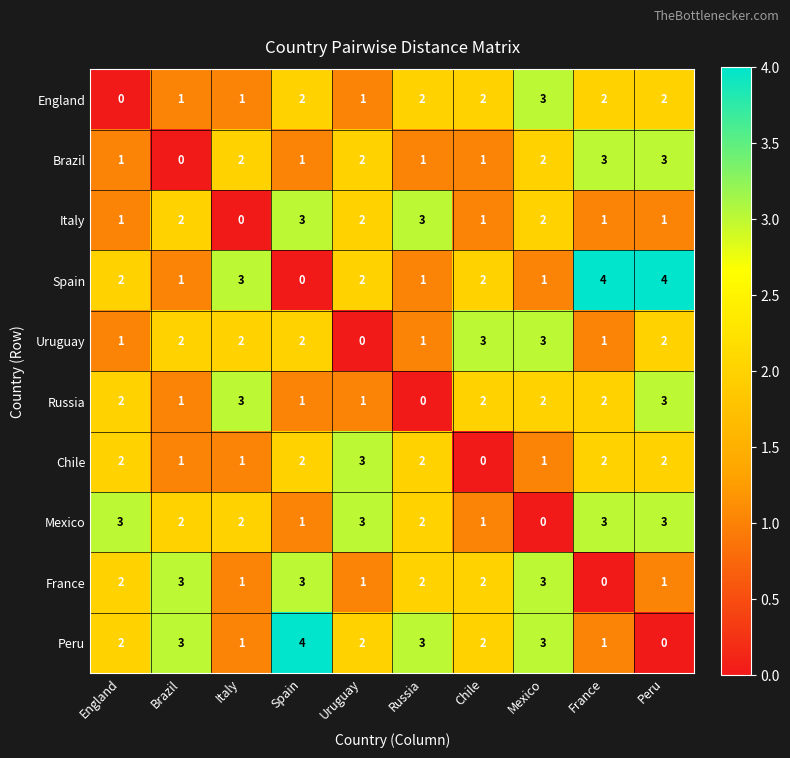

What is the approximate value of Peru at Mexico?

3